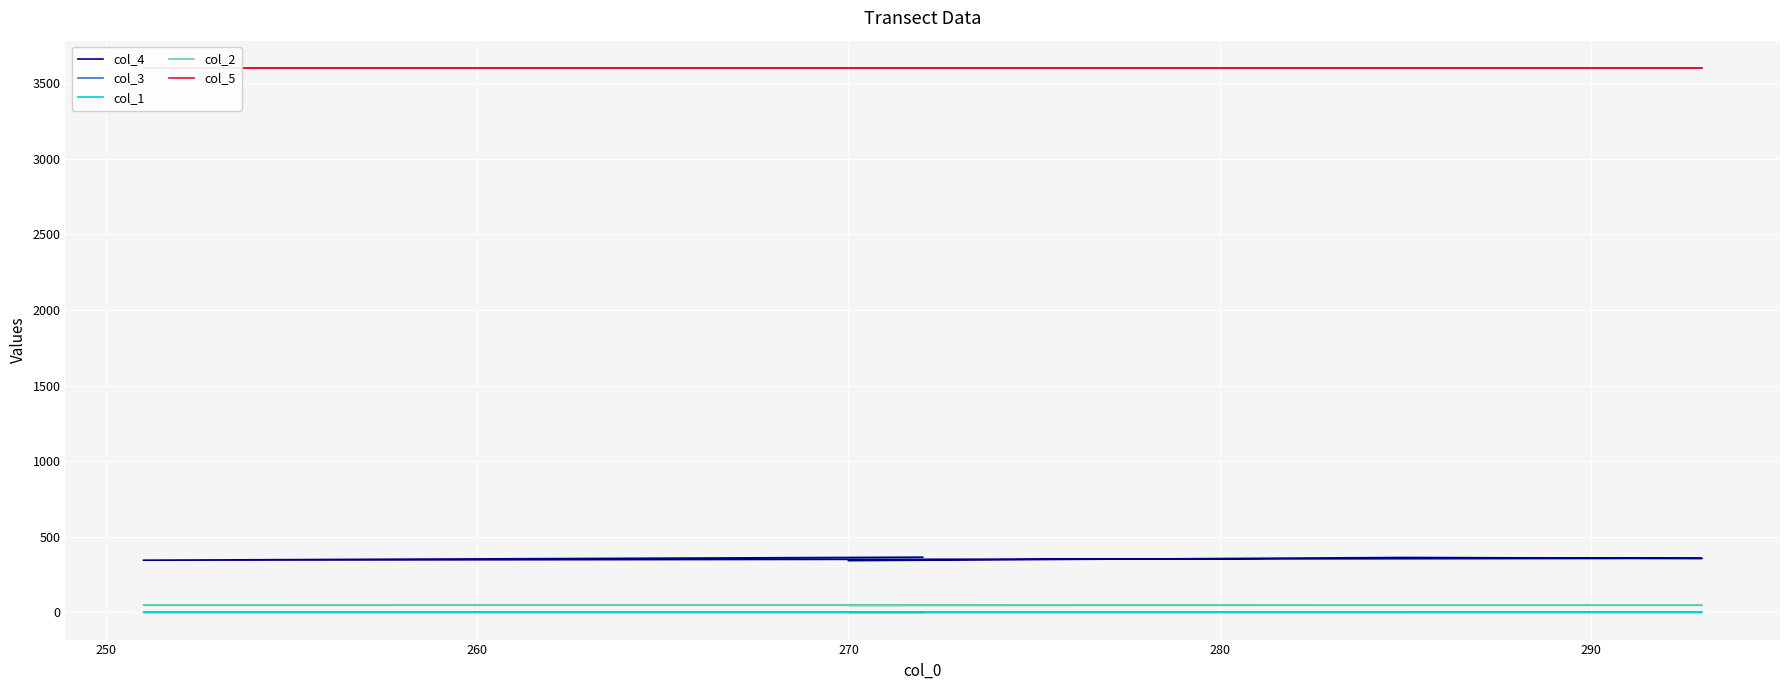

What is the sum of all col_3 values?

17999.5